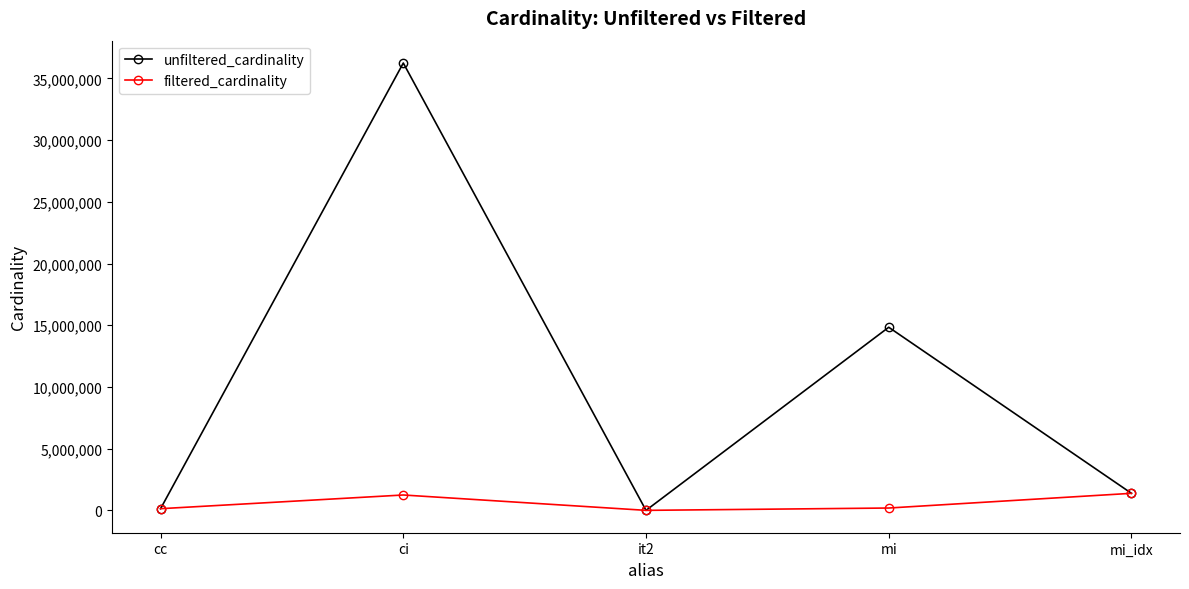

Between it2 and mi_idx, which series saw the biggest shift?

filtered_cardinality